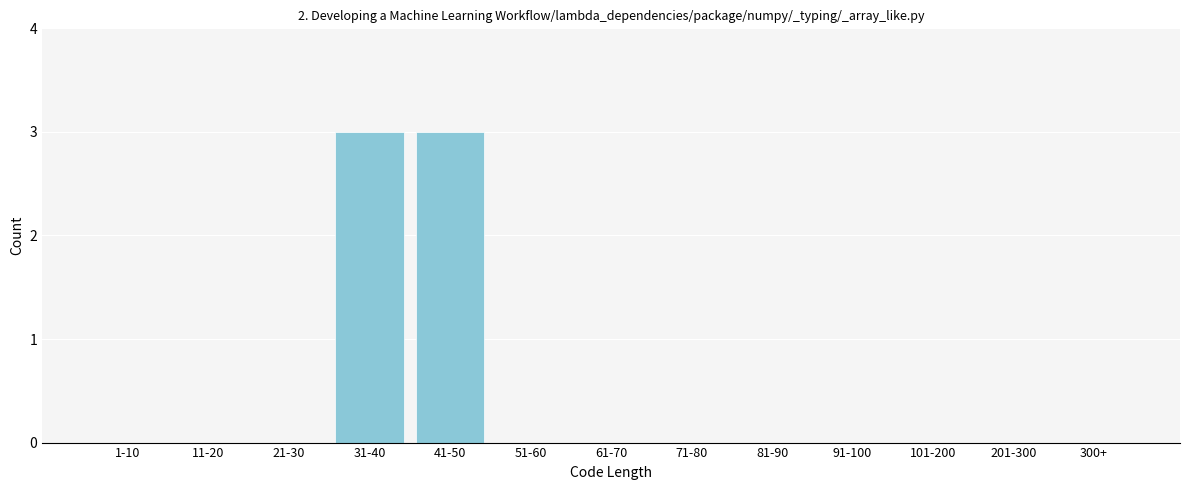

Reading left to right, list all the values displayed in this chart.

1-10=0	11-20=0	21-30=0	31-40=3	41-50=3	51-60=0	61-70=0	71-80=0	81-90=0	91-100=0	101-200=0	201-300=0	300+=0